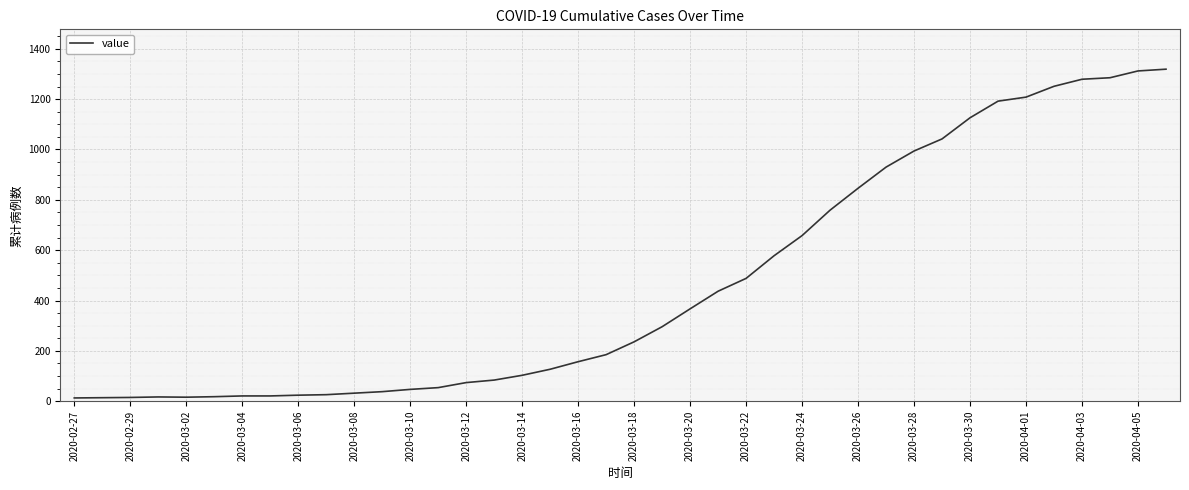

What is the maximum value shown in the chart?

1319